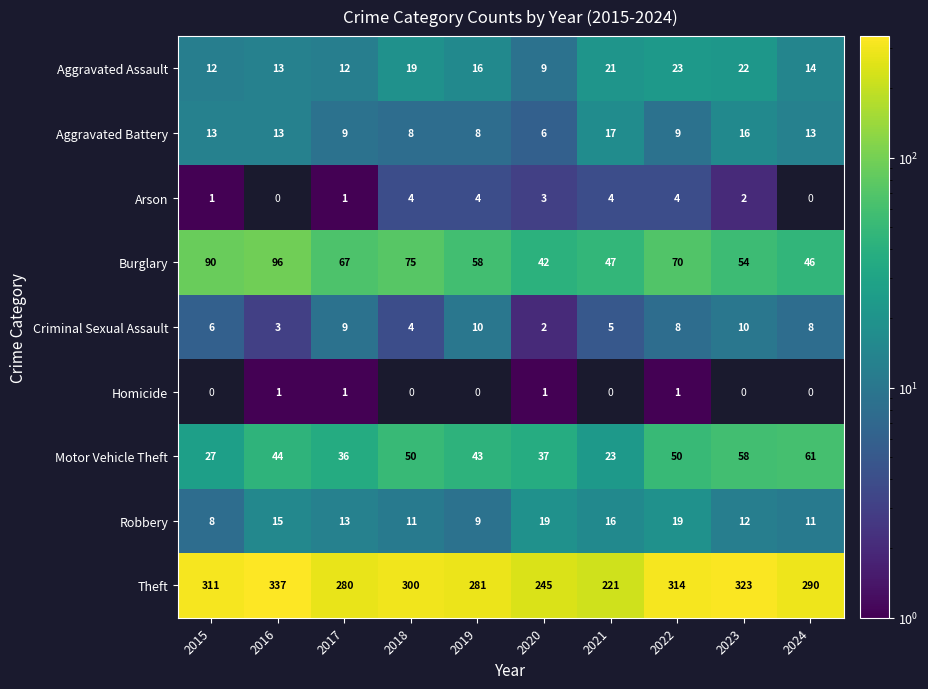

What is the total value across all series at 2020?

364